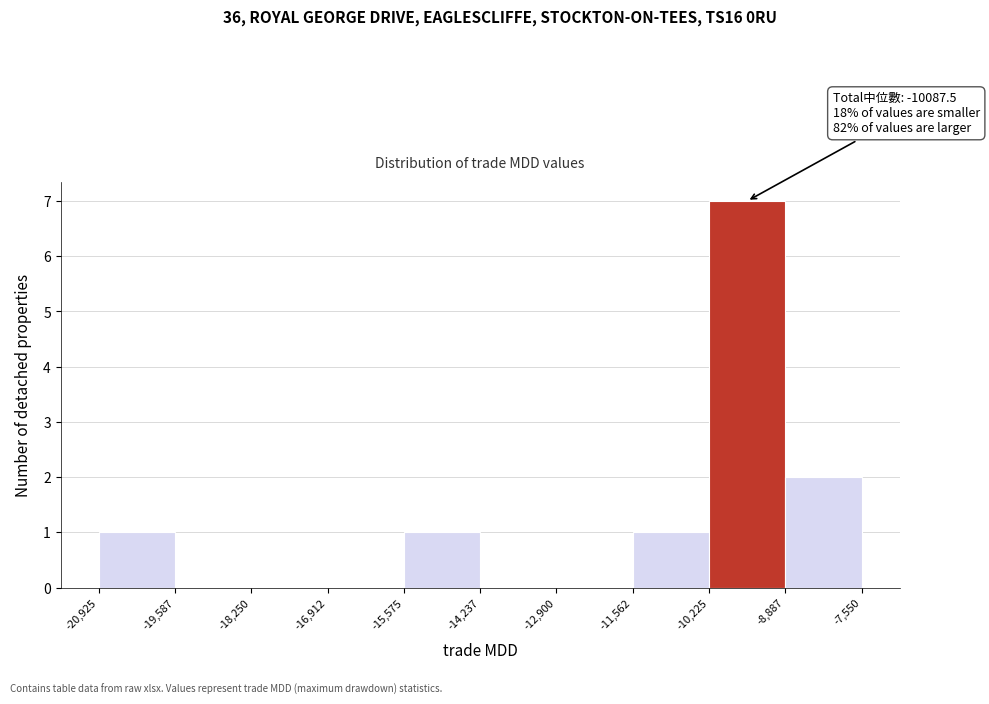

Over which range of the x-axis is the bar tallest?

-10,225 to -8,887